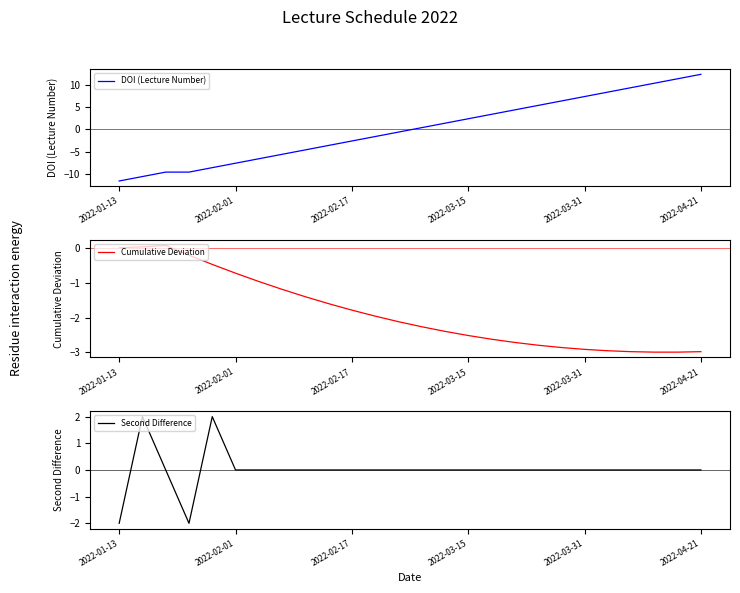

How many times do Second Difference and Cumulative Deviation cross each other?

3